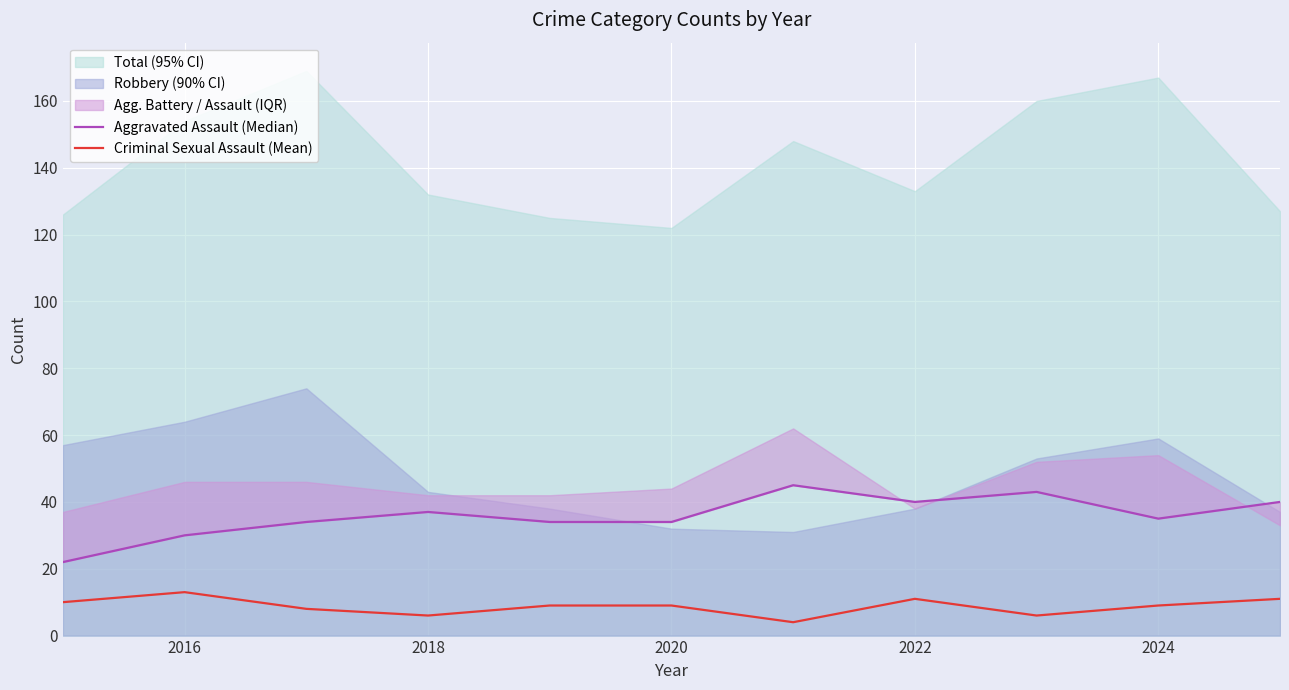

What is the highest value of the Criminal Sexual Assault (Mean) series?

13